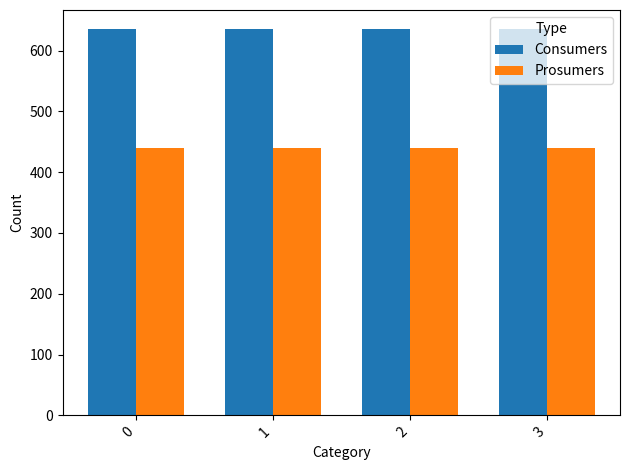

Rank the series by their maximum value, from lowest to highest.

Prosumers, Consumers